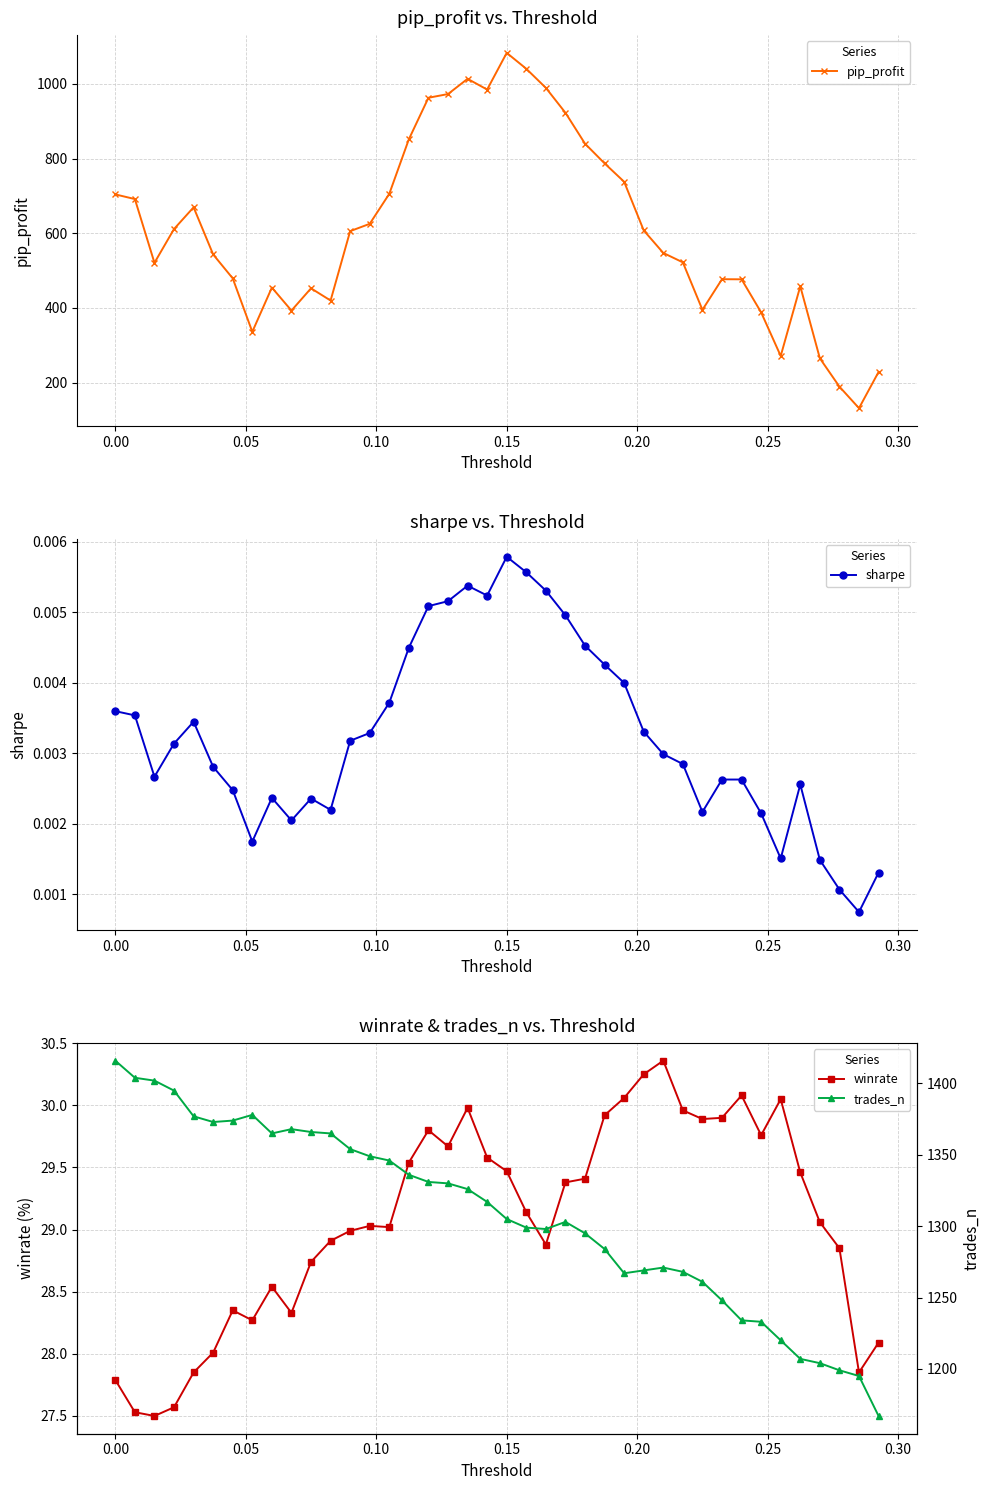

True or false: sharpe and trades_n intersect in this chart.

False